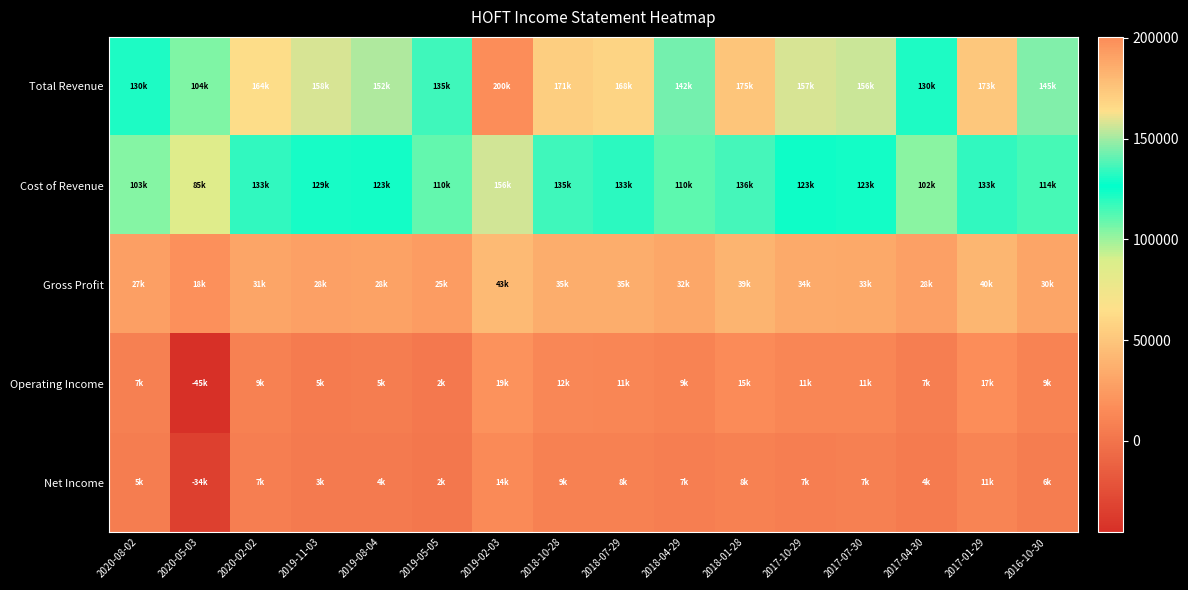

Reading left to right, what are all the values shown in this chart?

Total Revenue: 2020-08-02=130500	2020-05-03=104600	2020-02-02=164900	2019-11-03=158200	2019-08-04=152200	2019-05-05=135500	2019-02-03=200500	2018-10-28=171500	2018-07-29=168700	2018-04-29=142900	2018-01-28=175500	2017-10-29=157900	2017-07-30=156300	2017-04-30=130900	2017-01-29=173900	2016-10-30=145300
Cost of Revenue: 2020-08-02=103500	2020-05-03=85900	2020-02-02=133700	2019-11-03=129800	2019-08-04=123400	2019-05-05=110000	2019-02-03=156900	2018-10-28=135600	2018-07-29=133000	2018-04-29=110900	2018-01-28=136200	2017-10-29=123700	2017-07-30=123200	2017-04-30=102700	2017-01-29=133800	2016-10-30=114400
Gross Profit: 2020-08-02=27000	2020-05-03=18700	2020-02-02=31200	2019-11-03=28400	2019-08-04=28800	2019-05-05=25500	2019-02-03=43600	2018-10-28=35900	2018-07-29=35700	2018-04-29=32000	2018-01-28=39300	2017-10-29=34200	2017-07-30=33100	2017-04-30=28200	2017-01-29=40100	2016-10-30=30900
Operating Income: 2020-08-02=7500	2020-05-03=-45400	2020-02-02=9100	2019-11-03=5000	2019-08-04=5700	2019-05-05=2900	2019-02-03=19200	2018-10-28=12300	2018-07-29=11900	2018-04-29=9400	2018-01-28=15400	2017-10-29=11300	2017-07-30=11900	2017-04-30=7300	2017-01-29=17000	2016-10-30=9900
Net Income: 2020-08-02=5700	2020-05-03=-34800	2020-02-02=7000	2019-11-03=3900	2019-08-04=4100	2019-05-05=2000	2019-02-03=14700	2018-10-28=9300	2018-07-29=8700	2018-04-29=7100	2018-01-28=8500	2017-10-29=7200	2017-07-30=7800	2017-04-30=4700	2017-01-29=11000	2016-10-30=6400